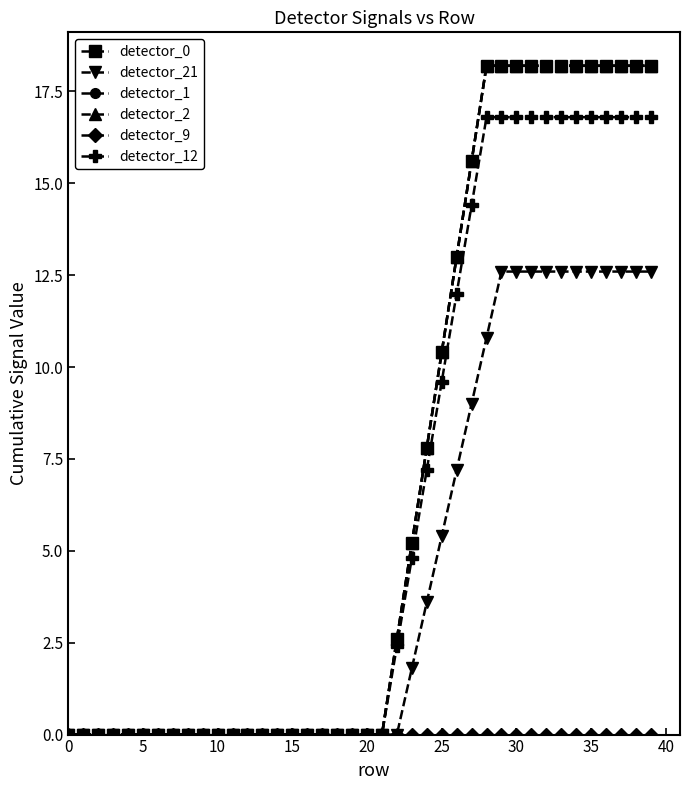

Does the chart have visible grid lines?

No